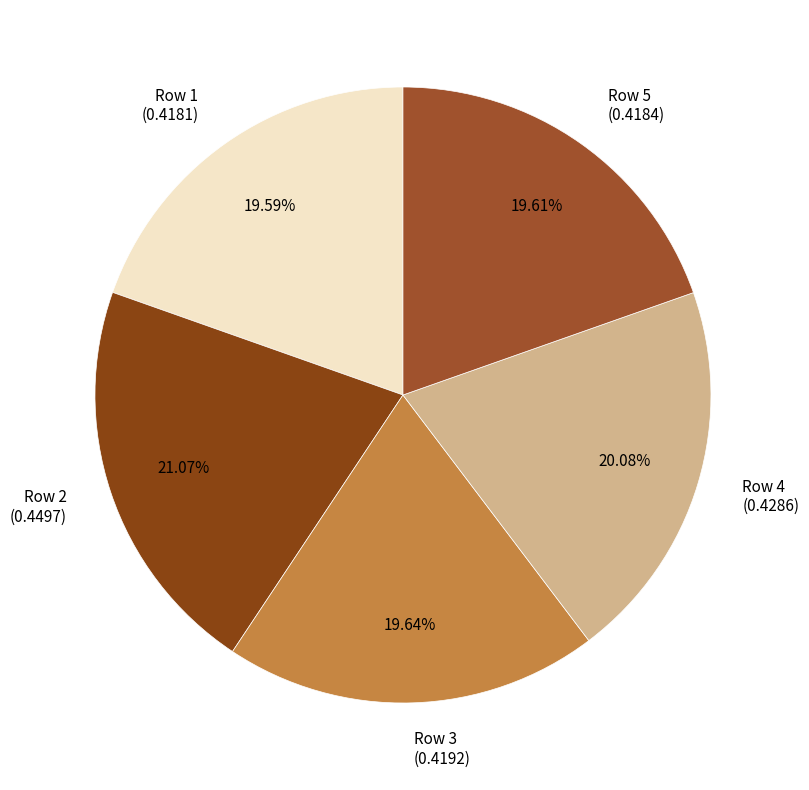

Count the number of slices in the pie.

5